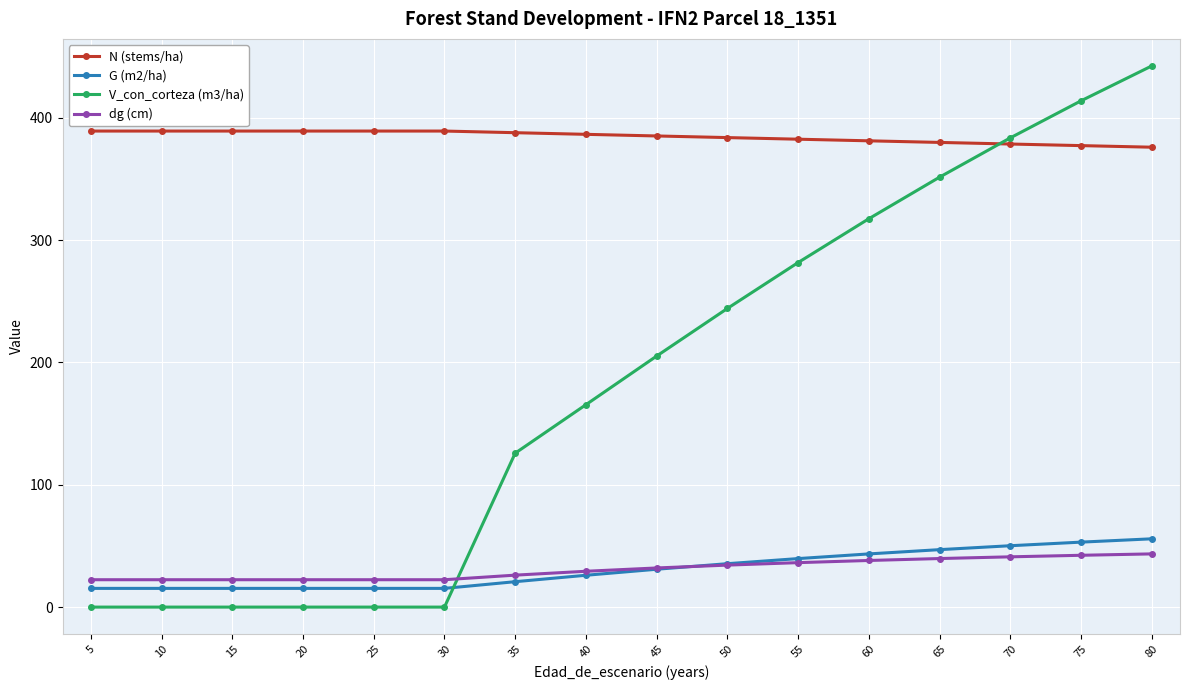

What is the approximate value of G (m2/ha) at 35?

20.8